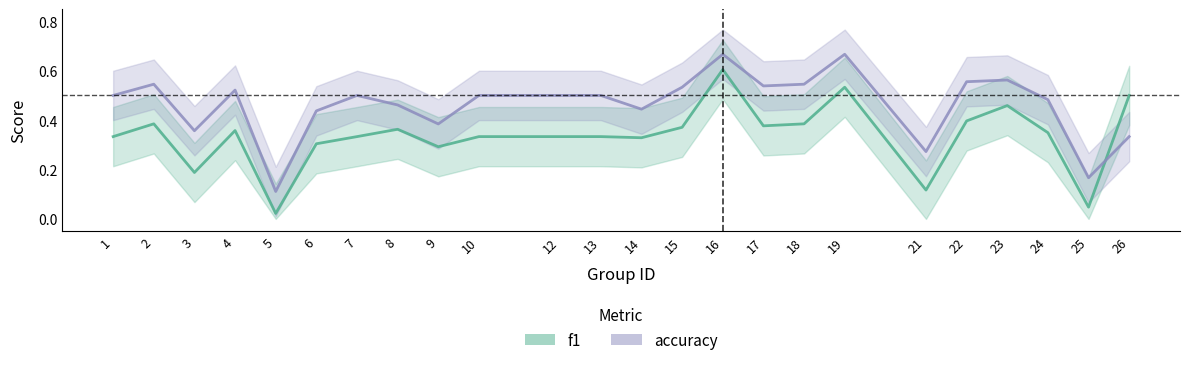

At which category does f1_line reach its first local peak?

2